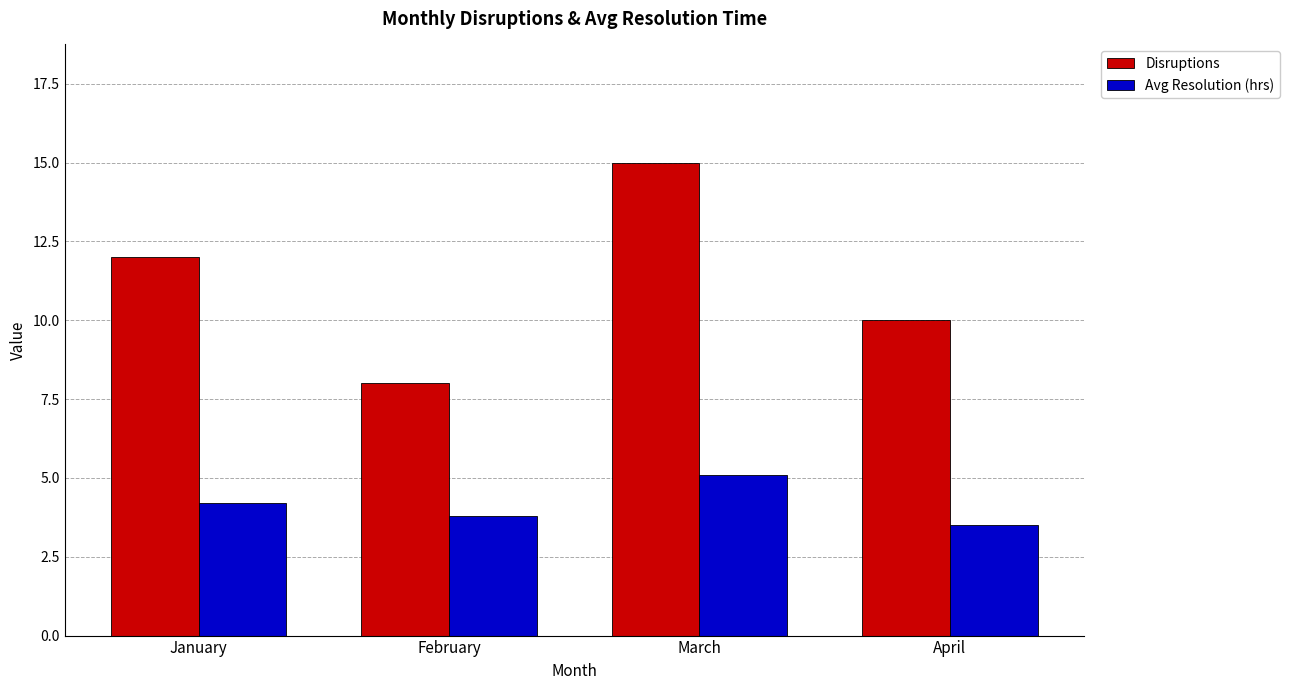

What is the difference between the Avg Resolution (hrs) values at April and February?

0.3